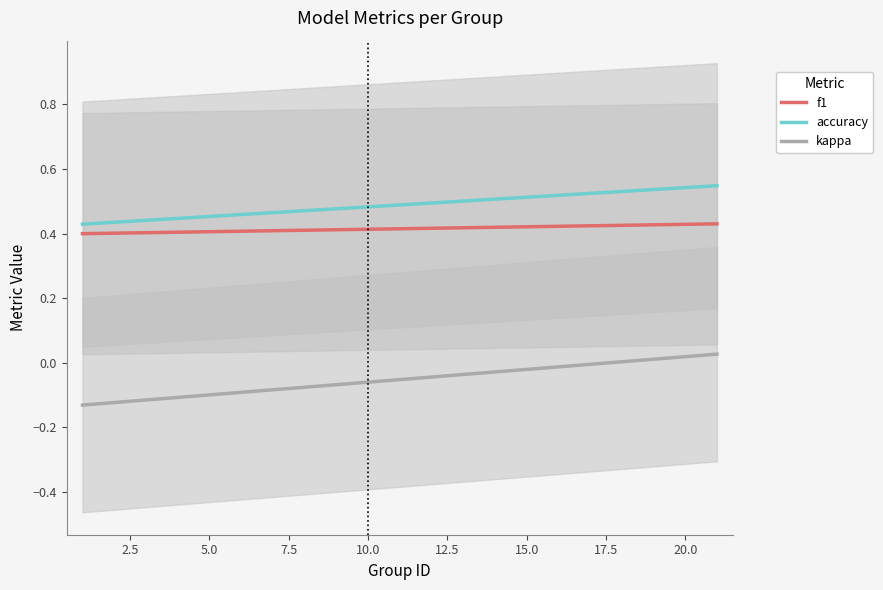

Which category has the lowest value across all series?

1